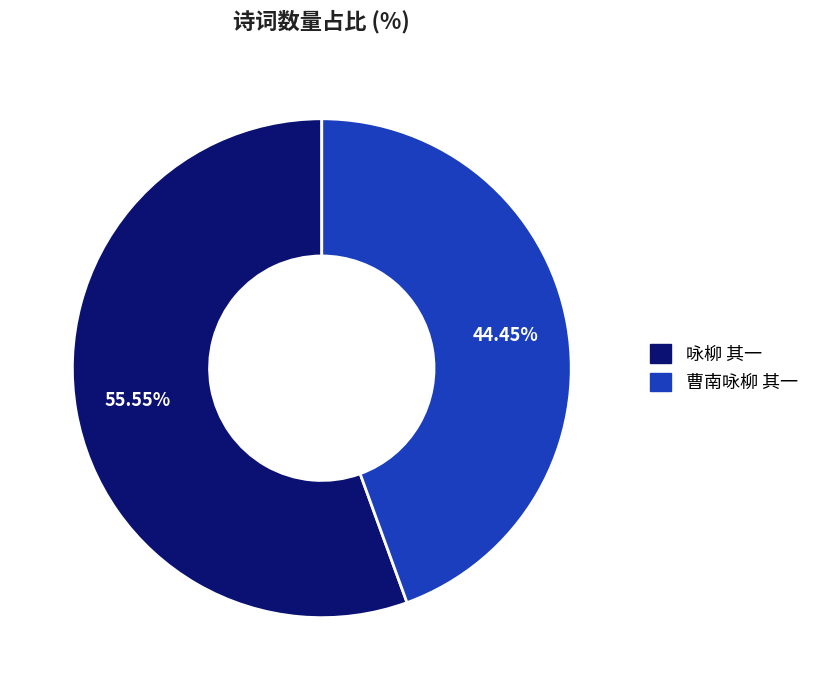

Is there a majority slice in this chart?

Yes